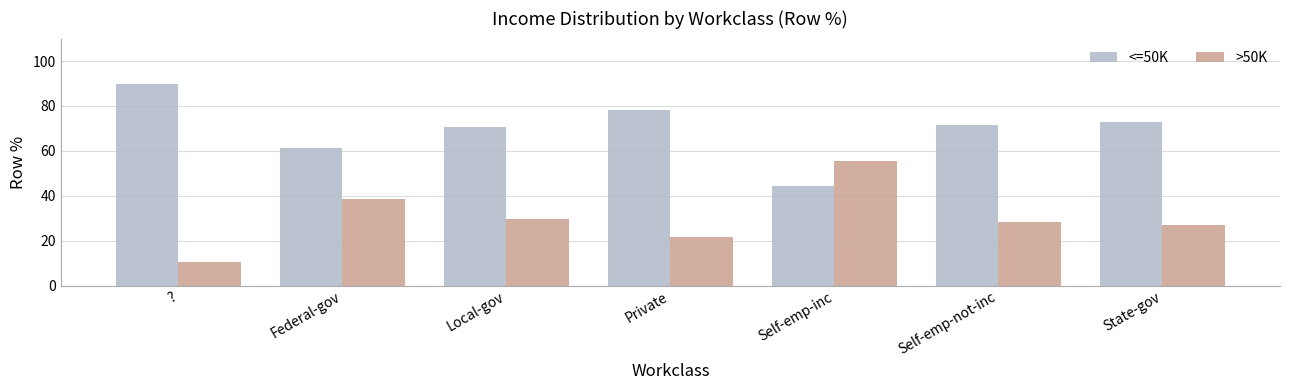

Which series has the largest total across all categories?

<=50K